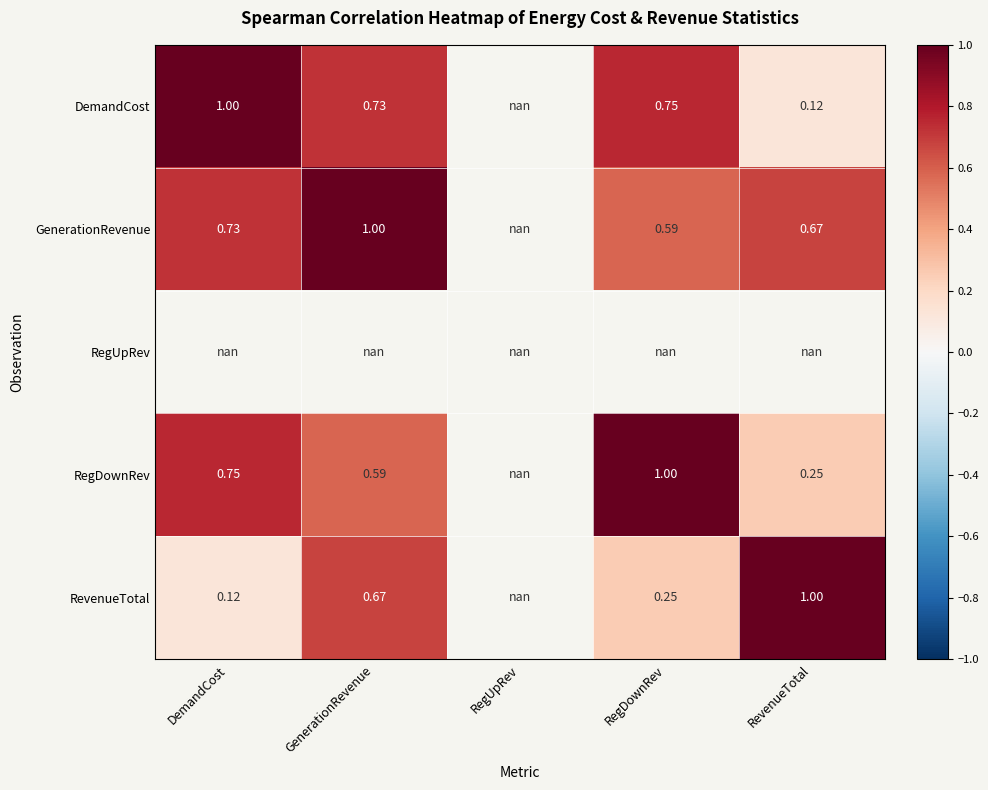

Is the value of GenerationRevenue at DemandCost greater than the value of DemandCost at RevenueTotal?

Yes